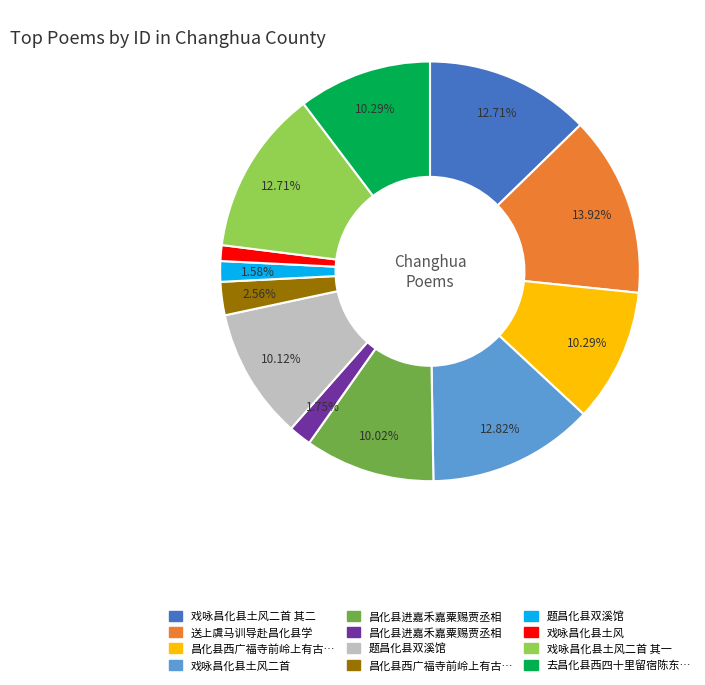

Does any single category account for the majority?

No